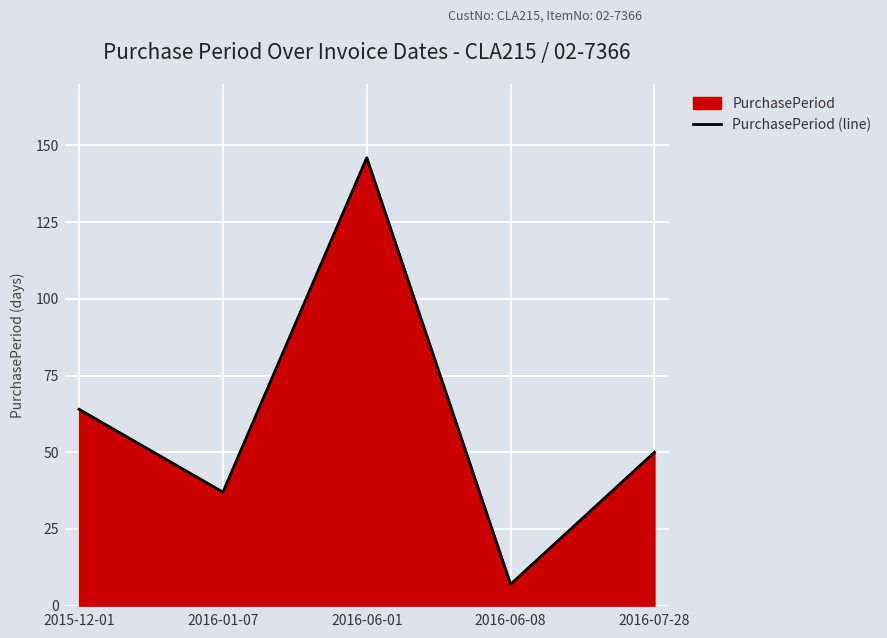

Between 2016-07-28 and 2016-06-08, which is larger?

2016-07-28